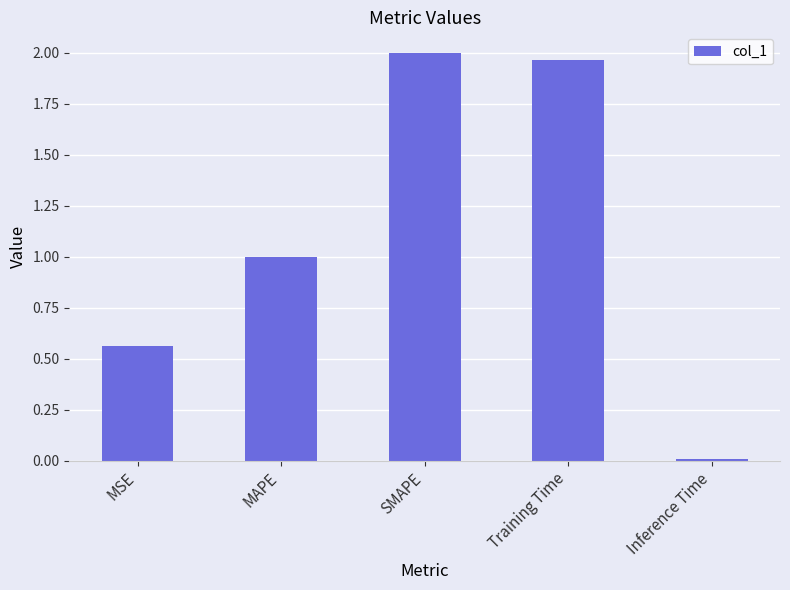

Rank the categories by value from highest to lowest.

SMAPE, Training Time, MAPE, MSE, Inference Time